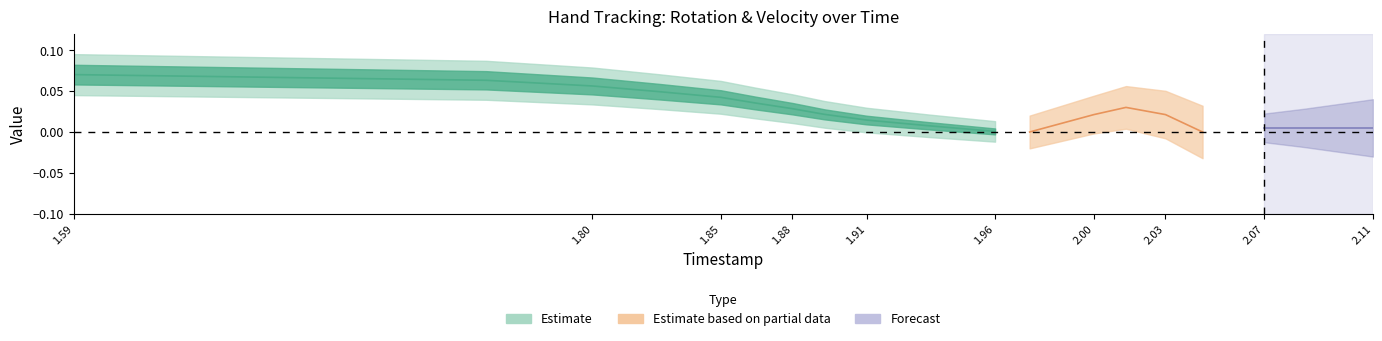

The RotY series shows 1 at 17. True or false?

False